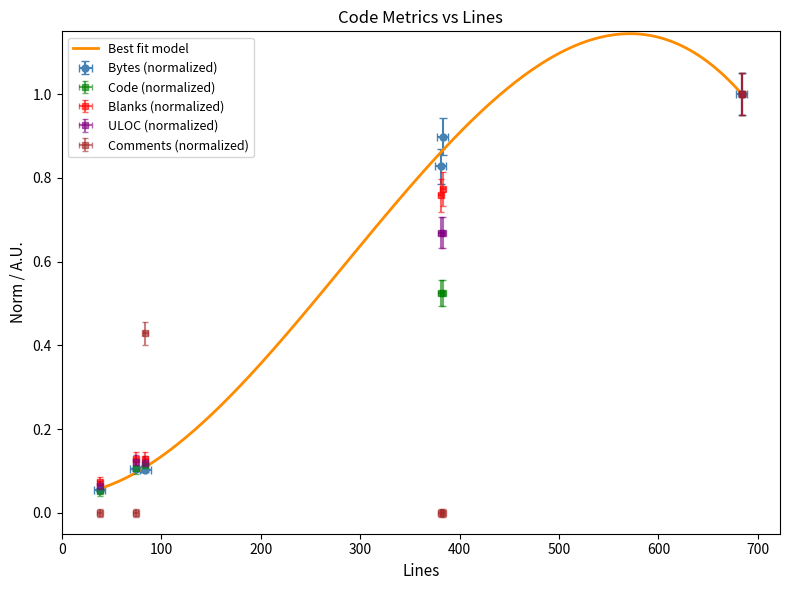

The ULOC series shows 1.8 at 684. True or false?

False